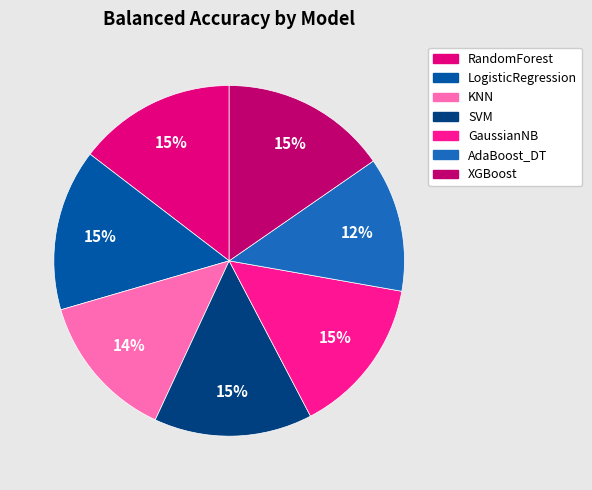

What percentage is the SVM slice, to the nearest percent?

15%